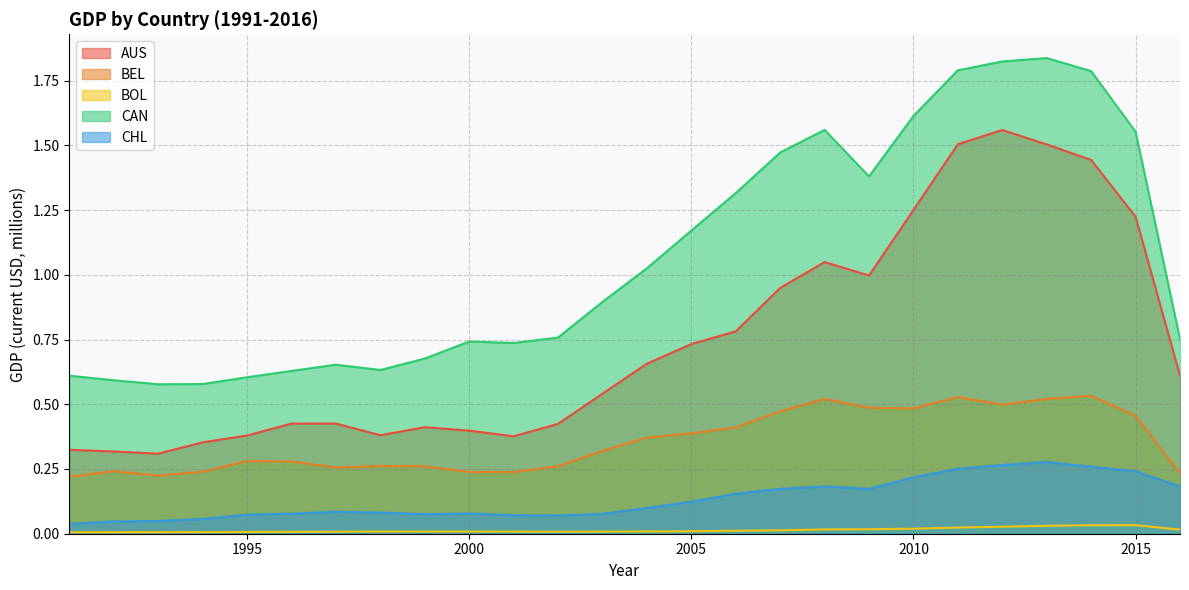

The CHL series shows 0.4 at 2014. True or false?

False